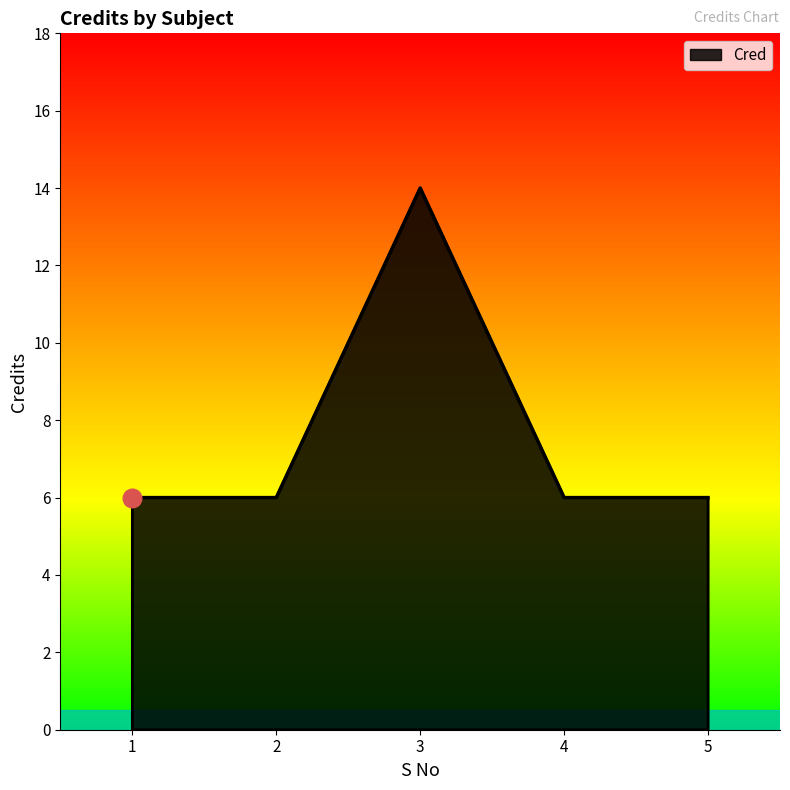

Which has a higher value, 2 or 3?

3